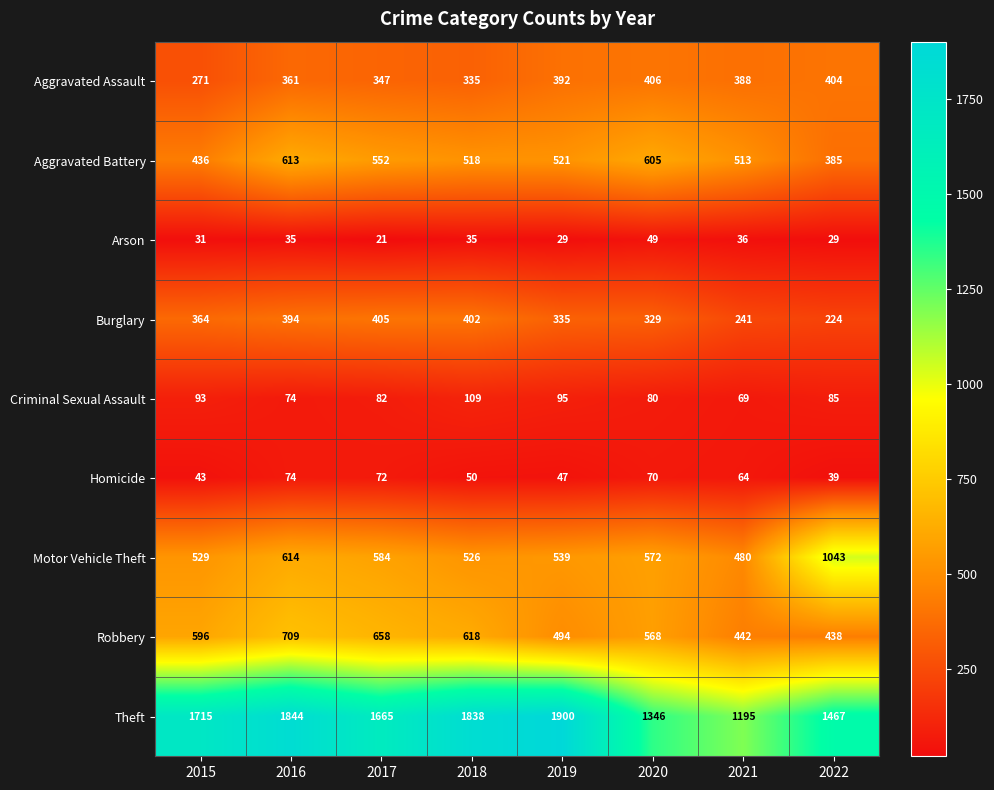

What is the maximum value shown in the chart?

1900